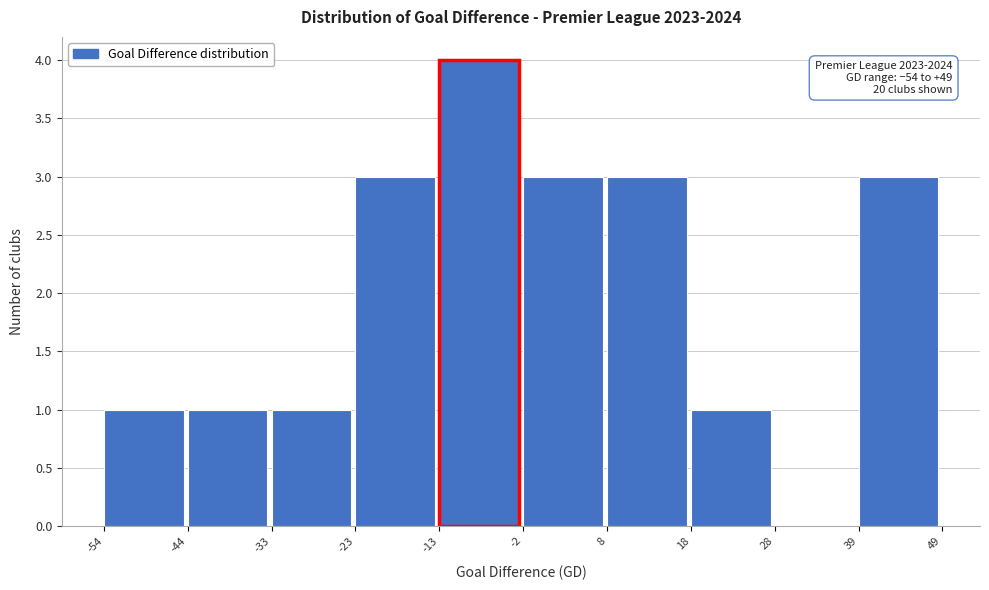

Over which range of the x-axis is the bar tallest?

-13 to -2